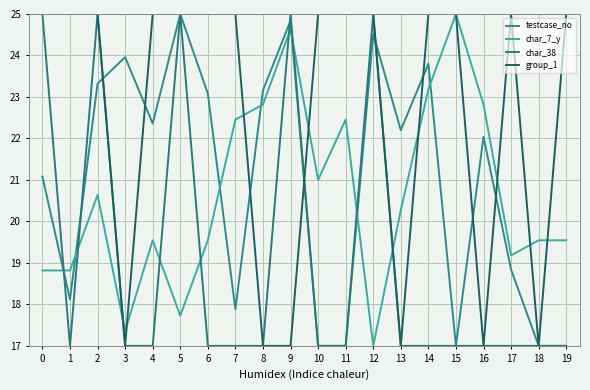

What is the total value across all series at 5?

92.7